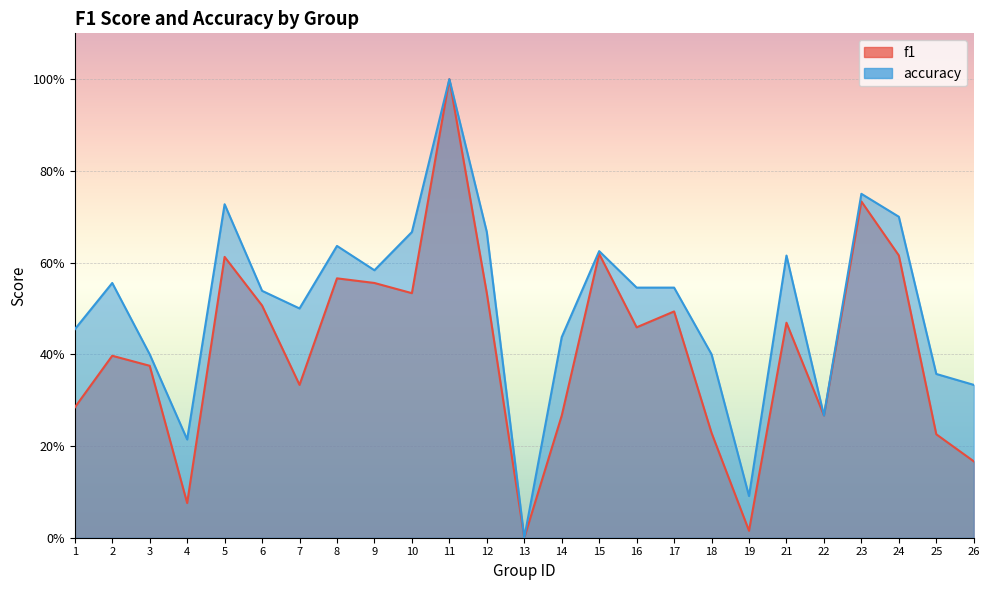

At which category does f1 reach its first local peak?

2